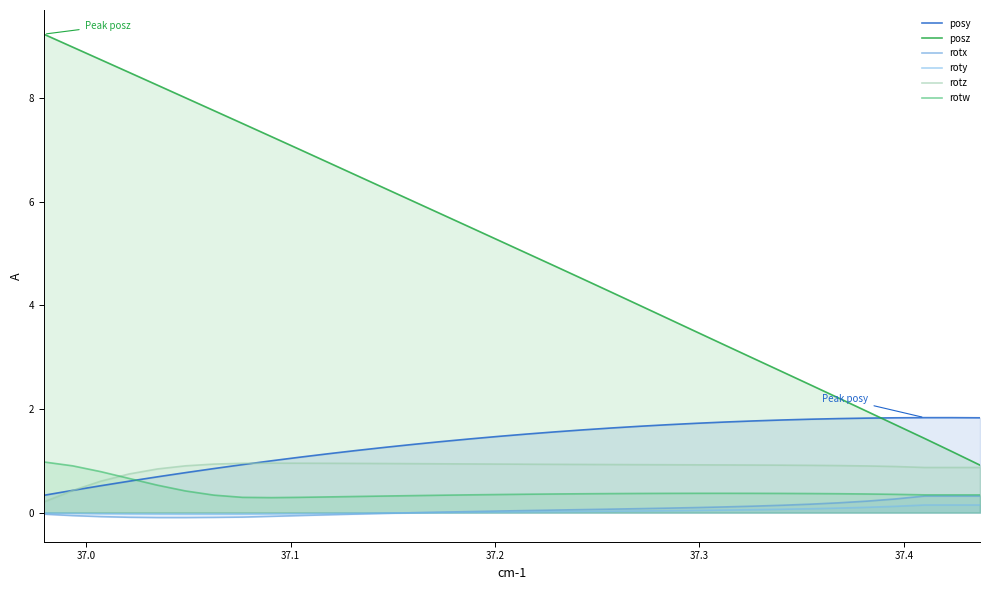

What is the maximum value shown in the chart?

9.2